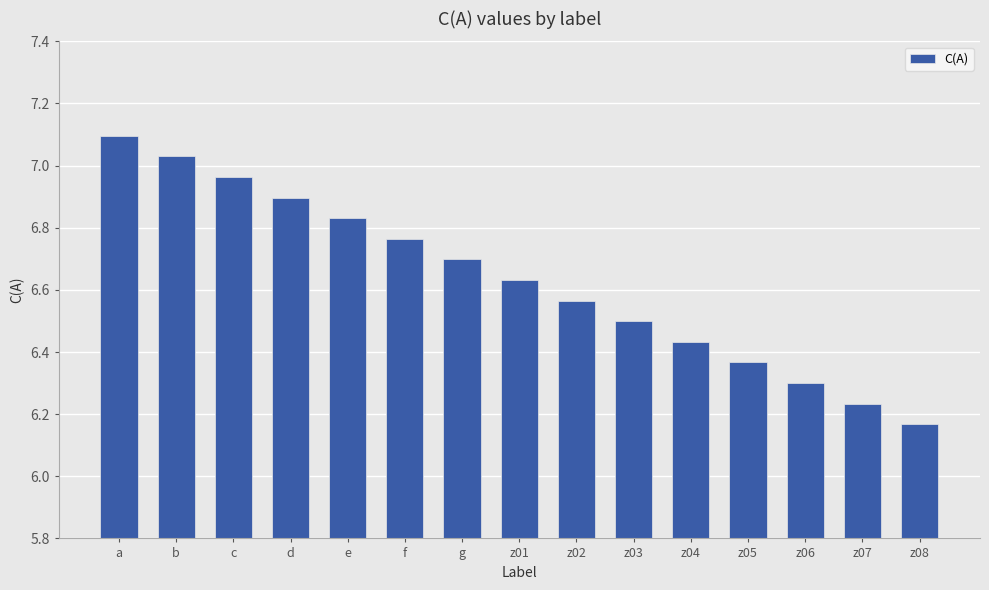

Between c and e, which is larger?

c